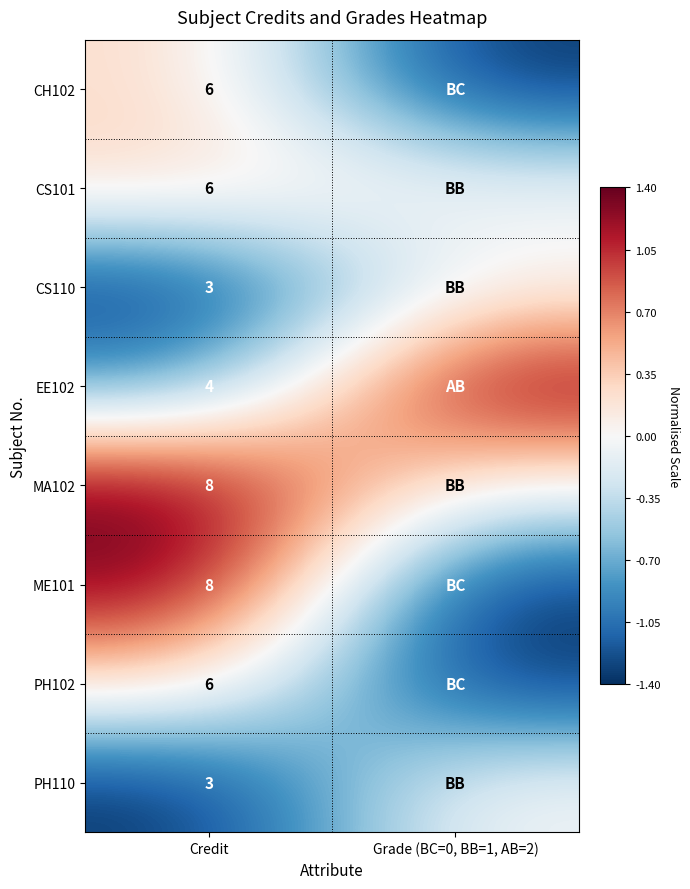

What is the difference between the highest and lowest values at Credit?

5.0